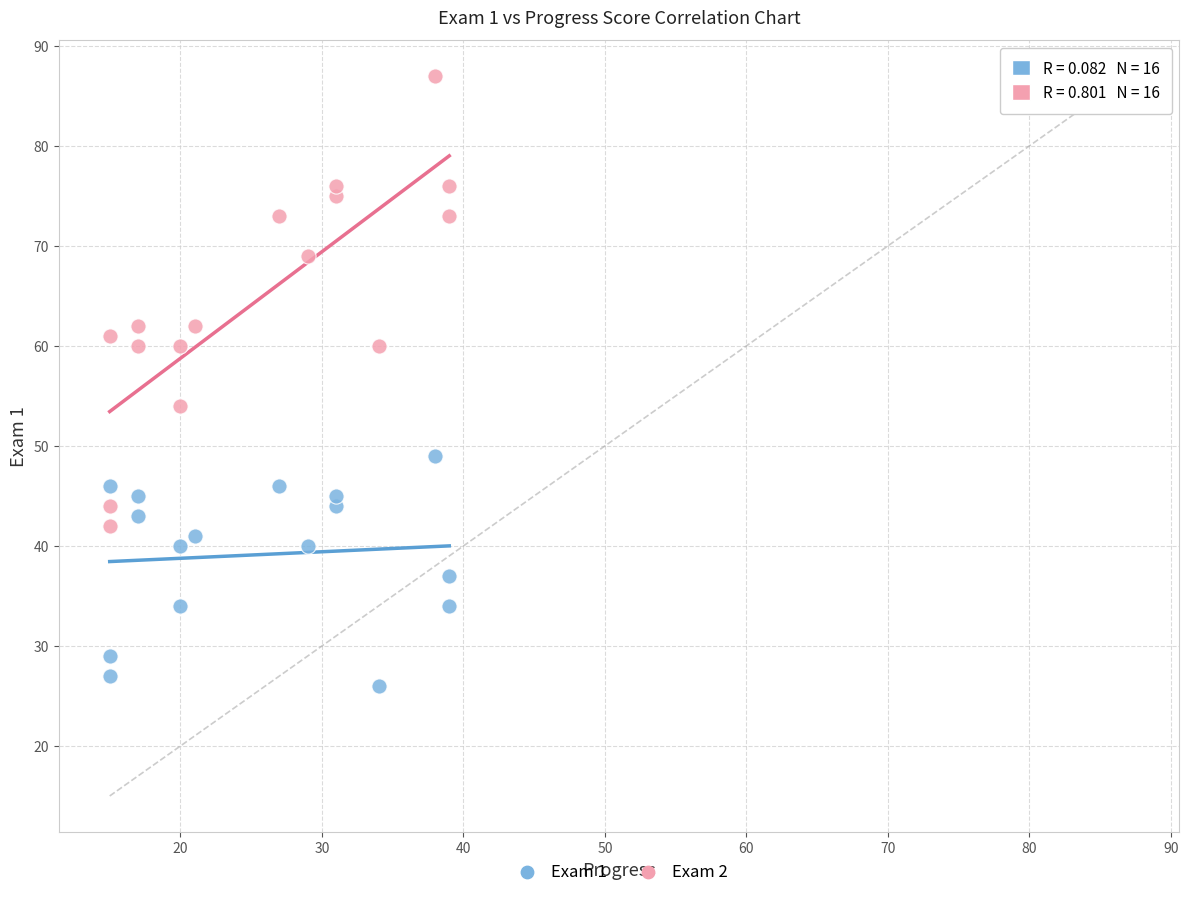

Across all series, what Y value is closest to 56?

54